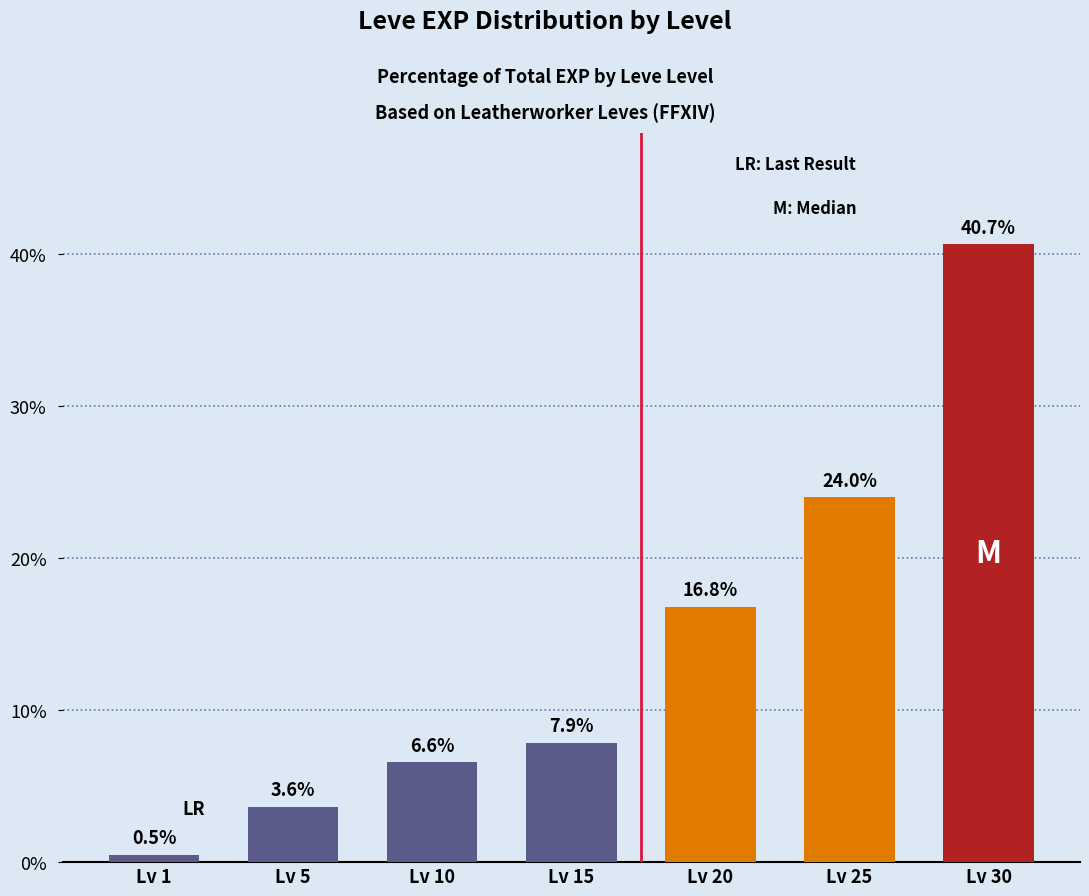

What is the difference between the values at Lv 20 and Lv 25?

7.2